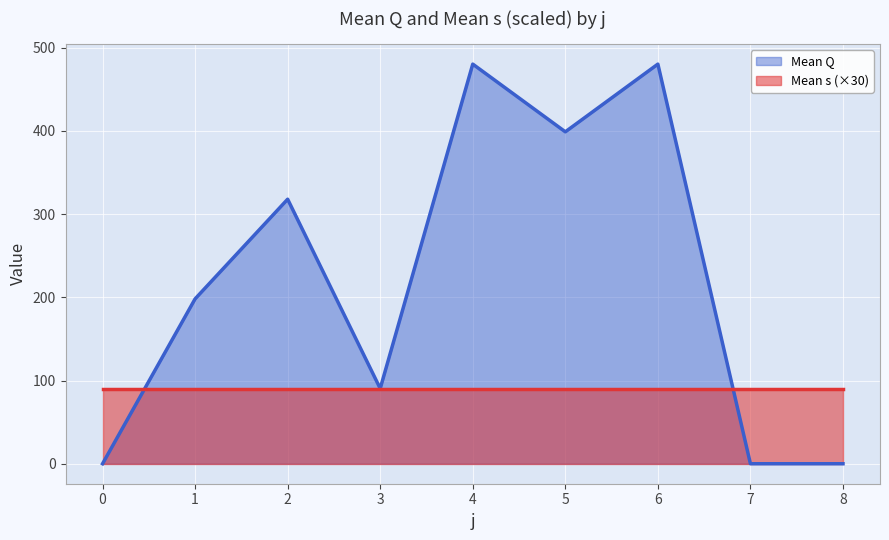

How many lines are shown in the chart?

2